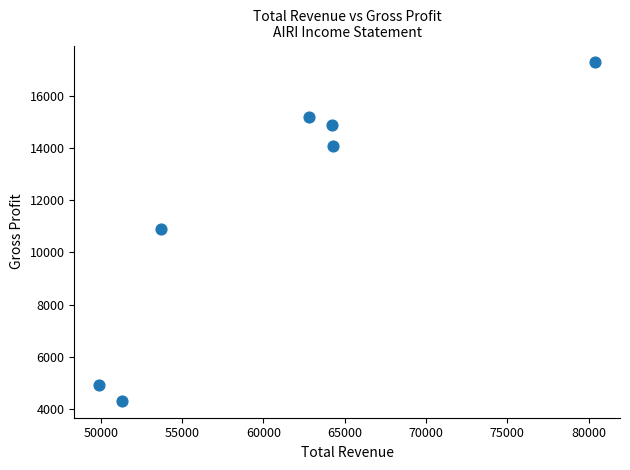

What is the average Y value?

11657